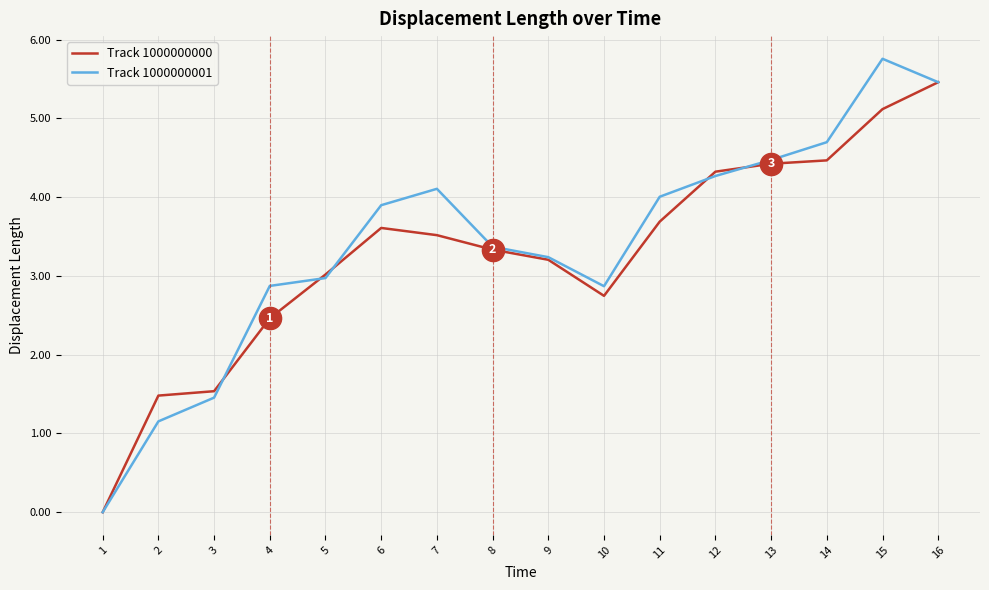

How many lines are shown in the chart?

2